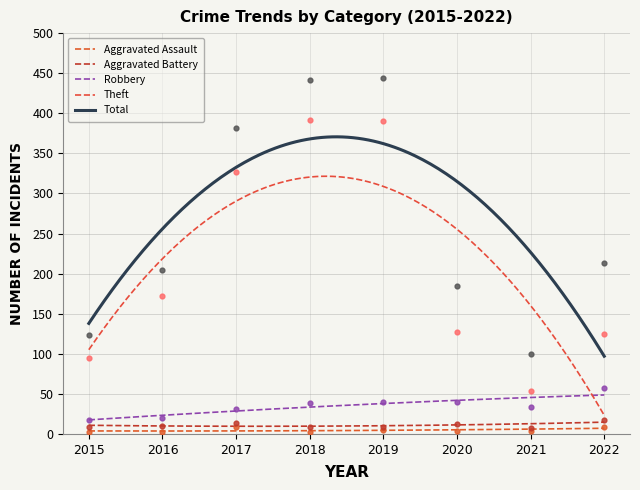

What is the total value across all series at 2016?

409